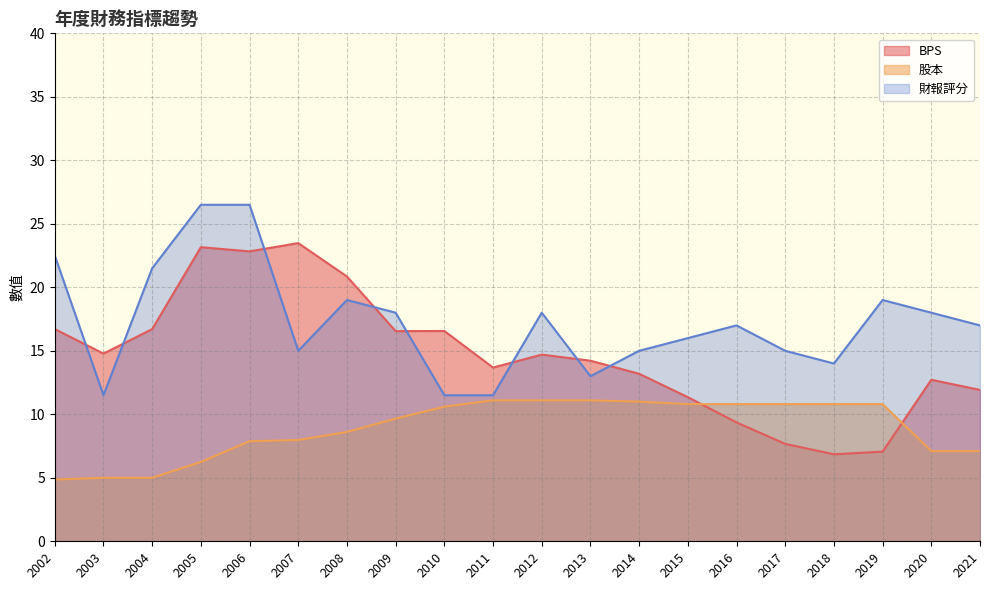

What are all the series names shown in the legend?

BPS, 股本, 財報評分